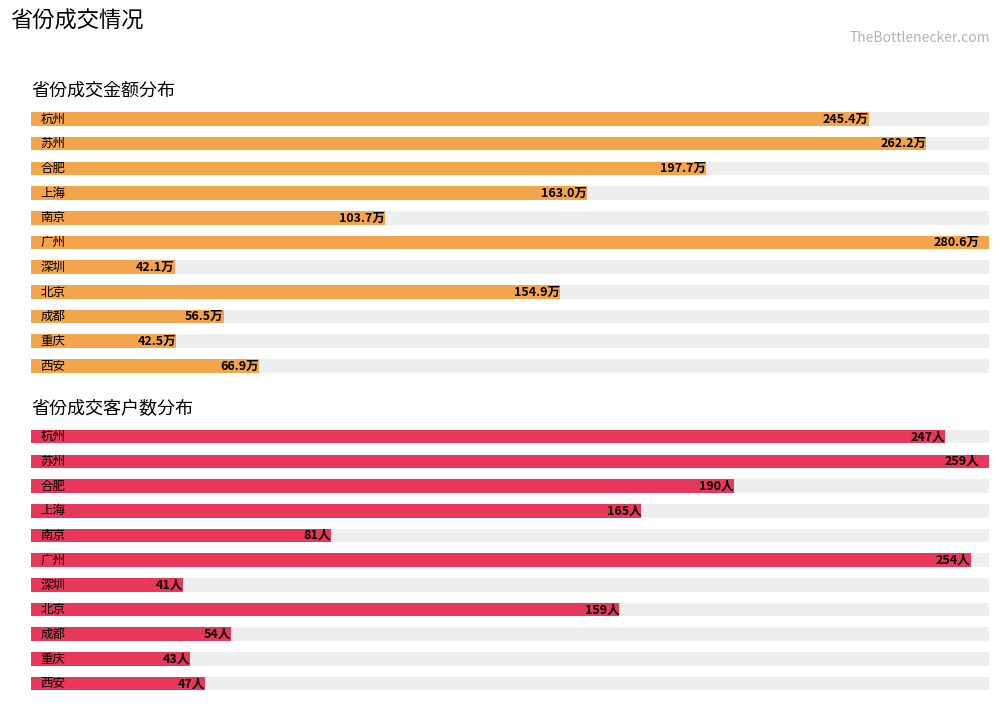

The value of 成交客户数 at 10 is 12.2. True or false?

False